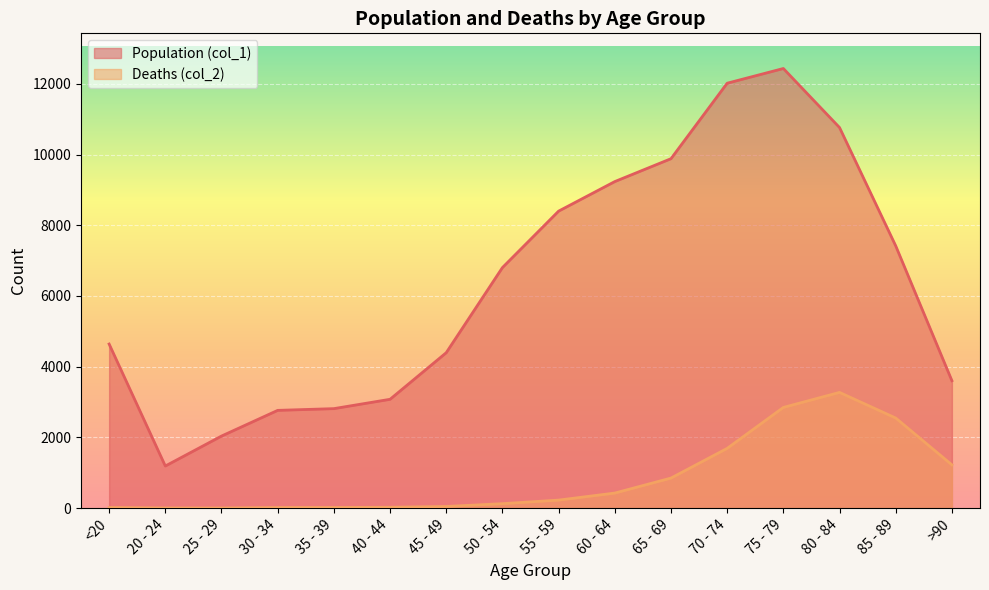

What is the total value across all series at 20 - 24?

1195